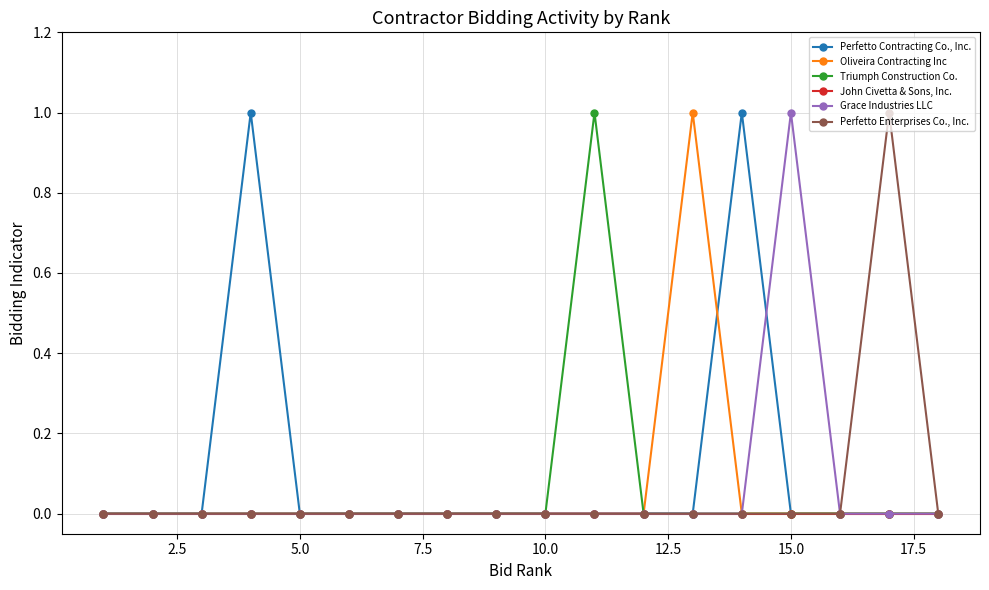

What is the value of the Perfetto Contracting Co., Inc. point at the 4th from the left?

1